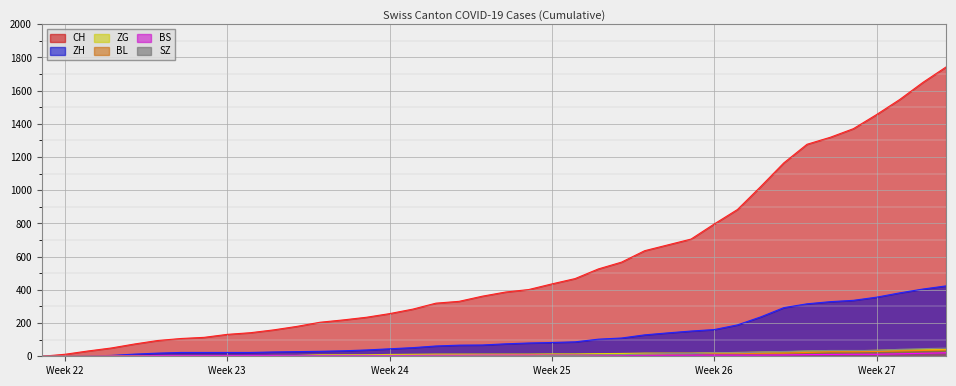

True or false: BS and ZH intersect in this chart.

False